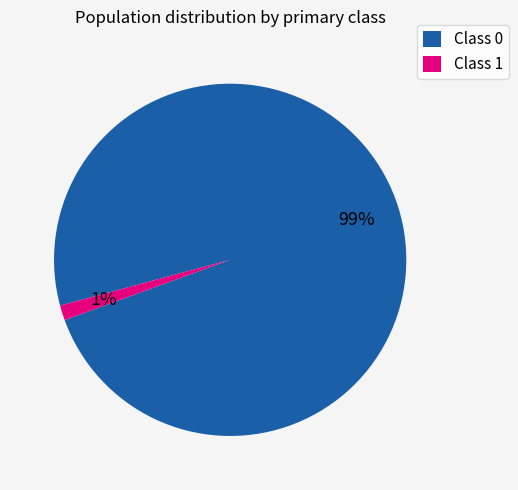

True or false: Class 0 accounts for 91% of the total.

False